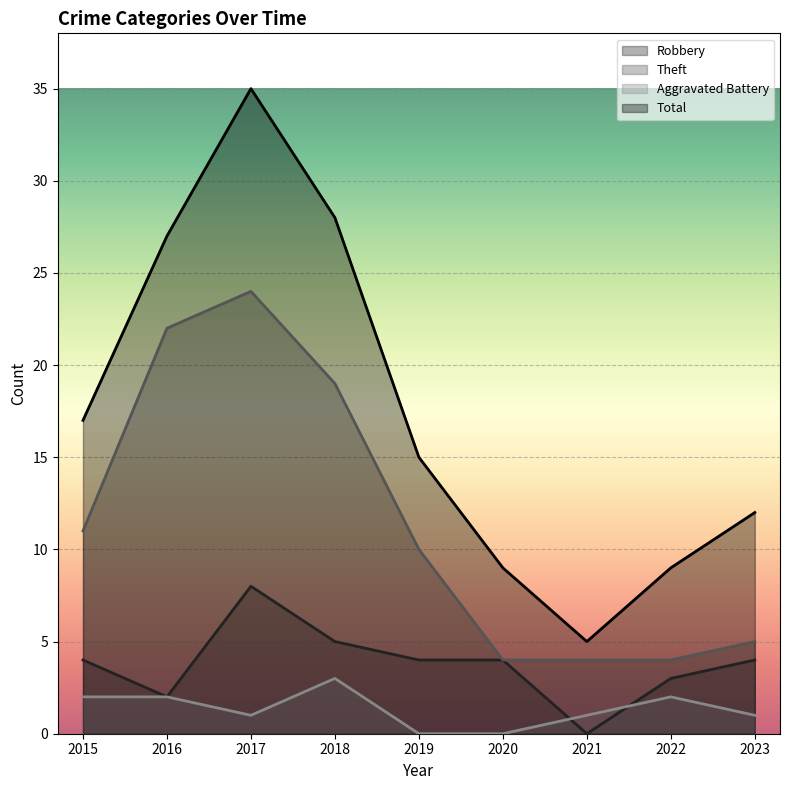

How many interior local peaks does the Robbery series have?

1